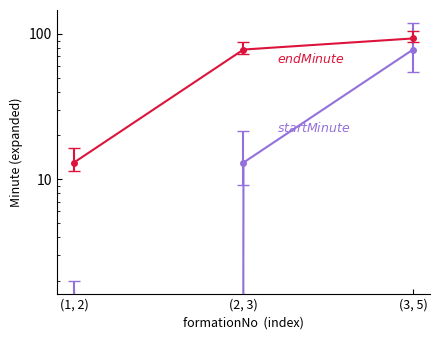

At (2, 3), list the series in order from smallest to largest.

startMinuteExpanded, endMinuteExpanded